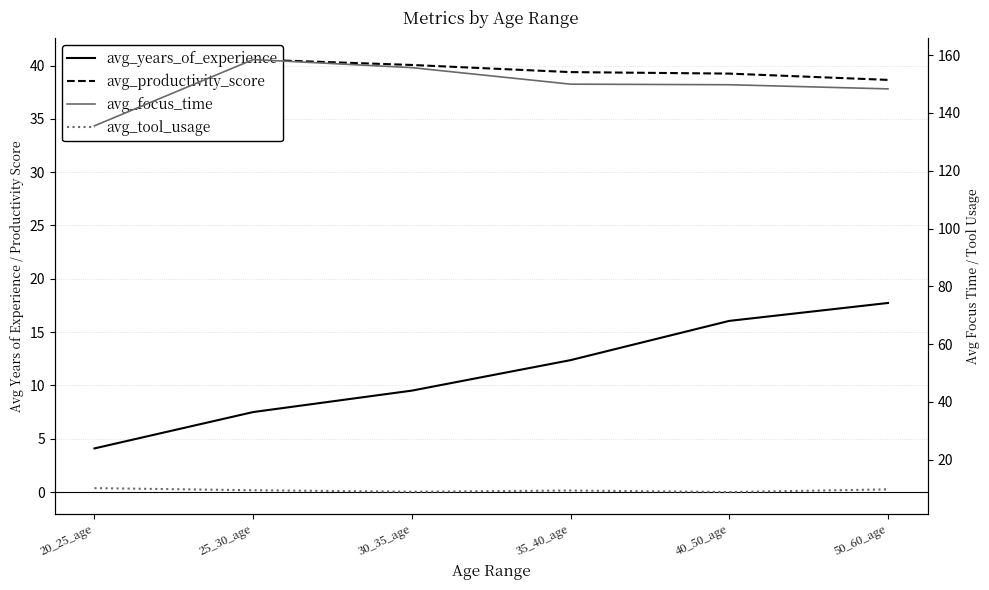

True or false: avg_focus_time and avg_tool_usage intersect in this chart.

False